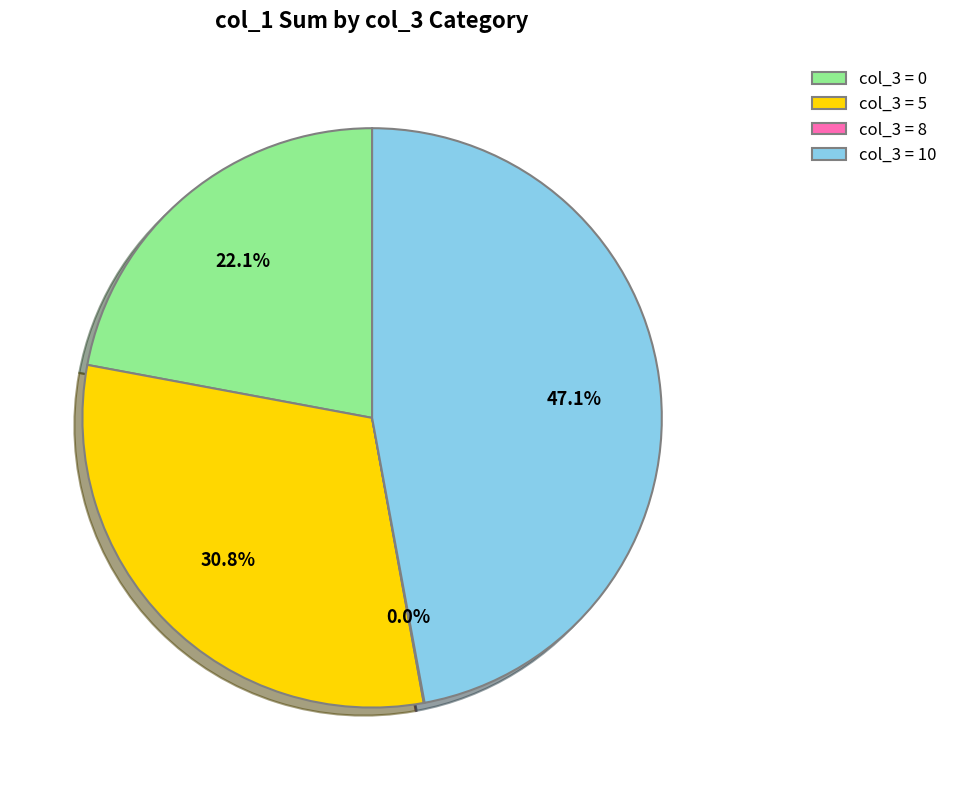

Approximately how many times larger is the value at col_3 = 0 compared to col_3 = 10?

0.5